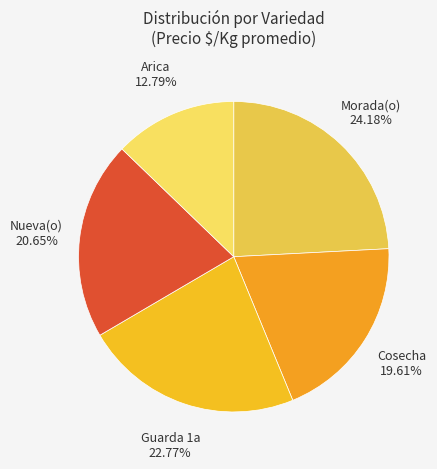

How many segments does this pie chart have?

5